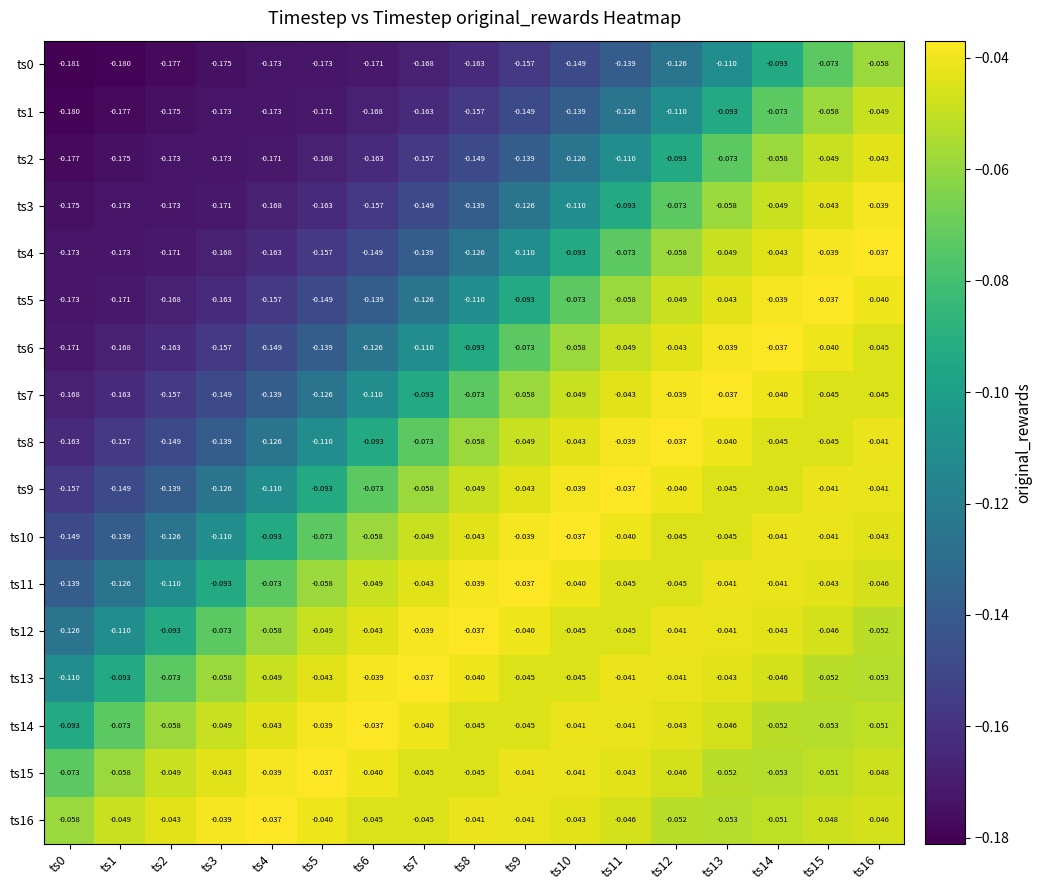

Is the value of ts16 at ts16 greater than the value of ts12 at ts14?

No